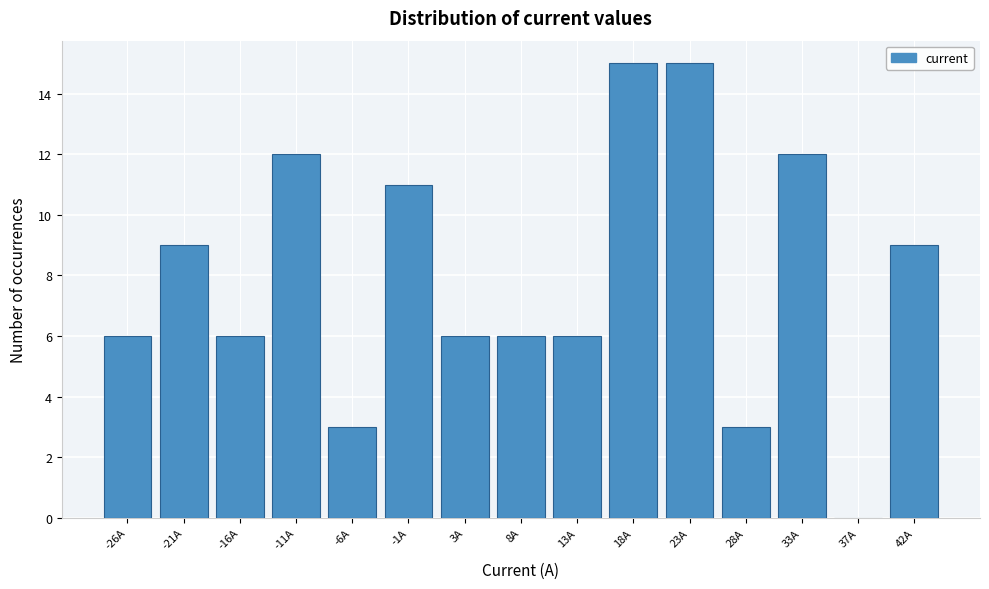

Reading left to right, transcribe this chart: for each bar, give the range it covers on the x-axis and its height. Neither the bar edges nor the heights are printed on the chart, so give them approximately, as read against the axes.

-28.0 to -23.5: 6
-23.5 to -18.5: 9
-18.5 to -13.5: 6
-13.5 to -9.0: 12
-9.0 to -4.0: 3
-4.0 to 1.0: 11
1.0 to 6.0: 6
6.0 to 10.5: 6
10.5 to 15.5: 6
15.5 to 20.5: 15
20.5 to 25.5: 15
25.5 to 30.0: 3
30.0 to 35.0: 12
35.0 to 40.0: 0
40.0 to 45.0: 9